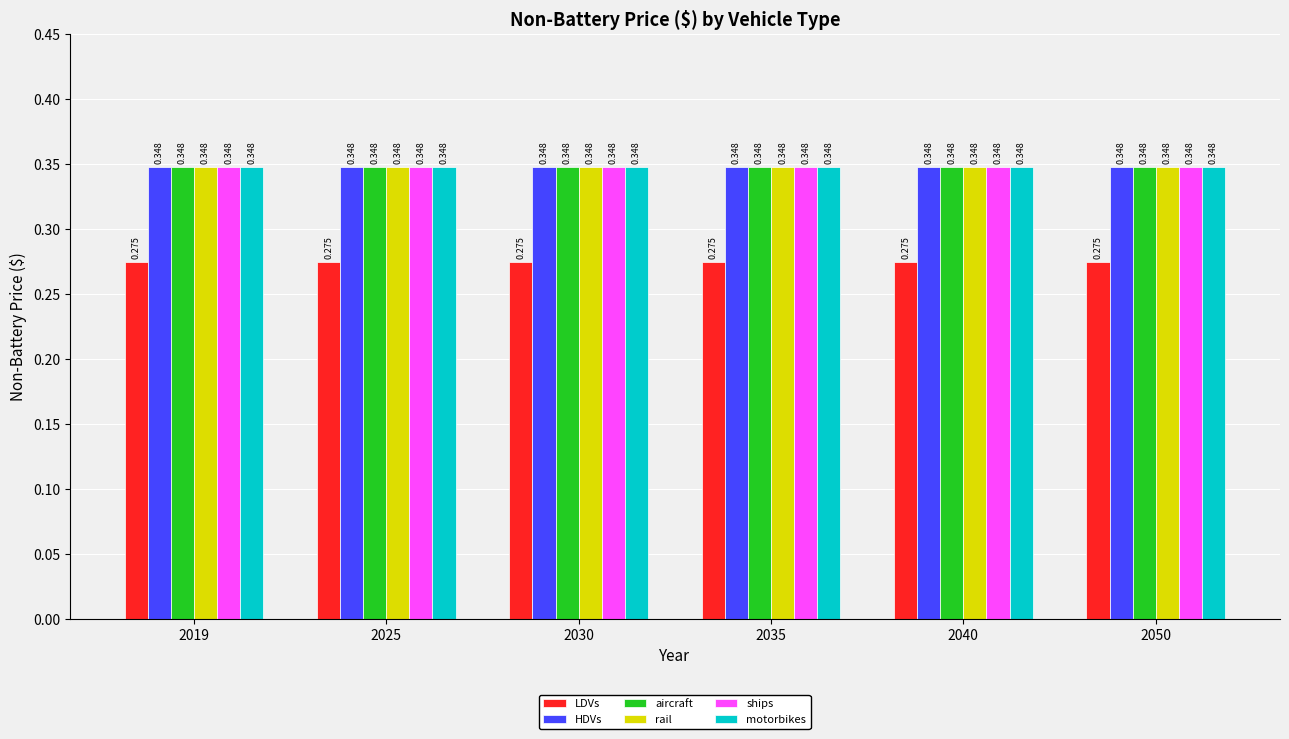

How many series are shown in this chart?

6